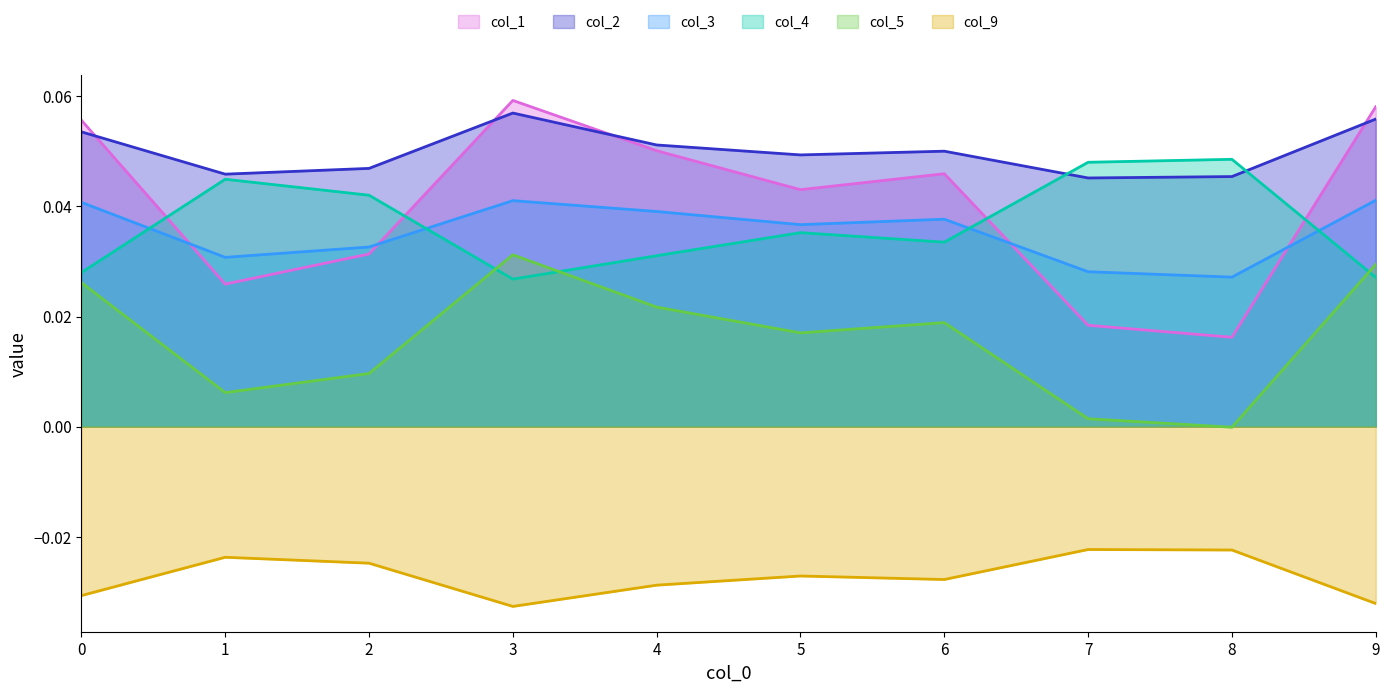

List the labels in order of col_1 value, largest first.

3, 9, 0, 4, 6, 5, 2, 1, 7, 8